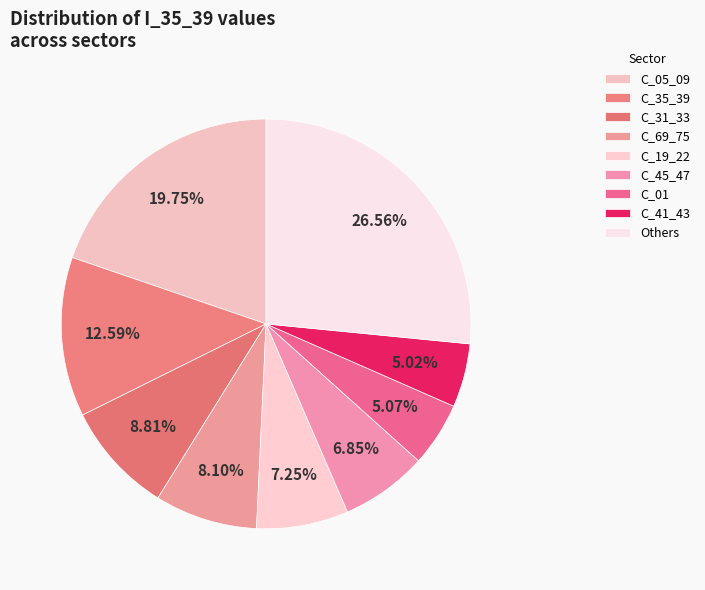

To the nearest percent, what is the average slice percentage?

11%